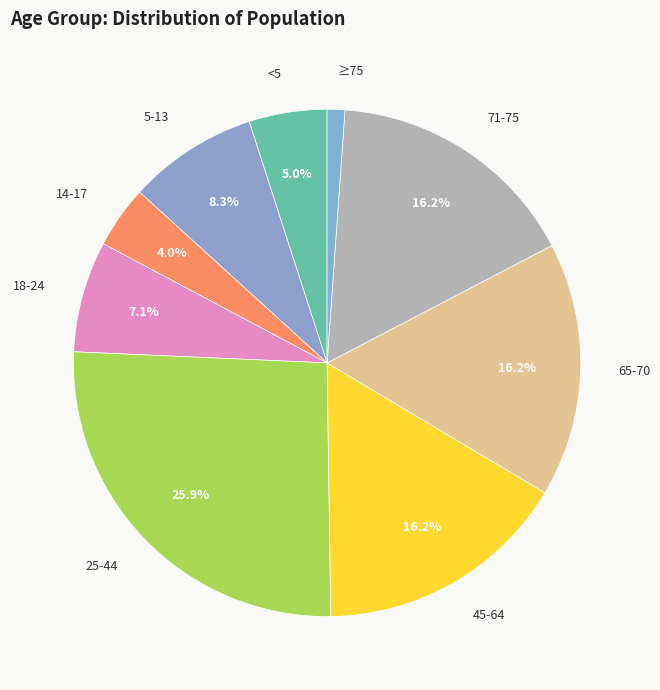

What percentage is the 14-17 slice, to the nearest percent?

4%